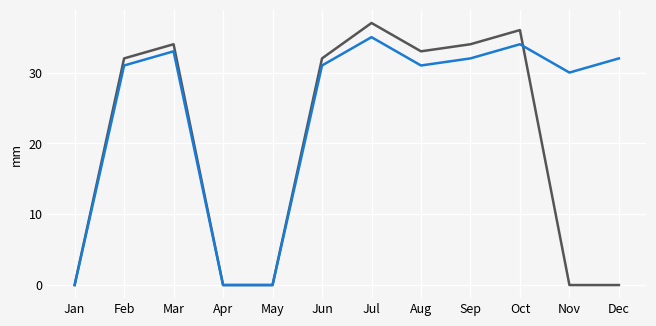

What is the maximum value shown in the chart?

37